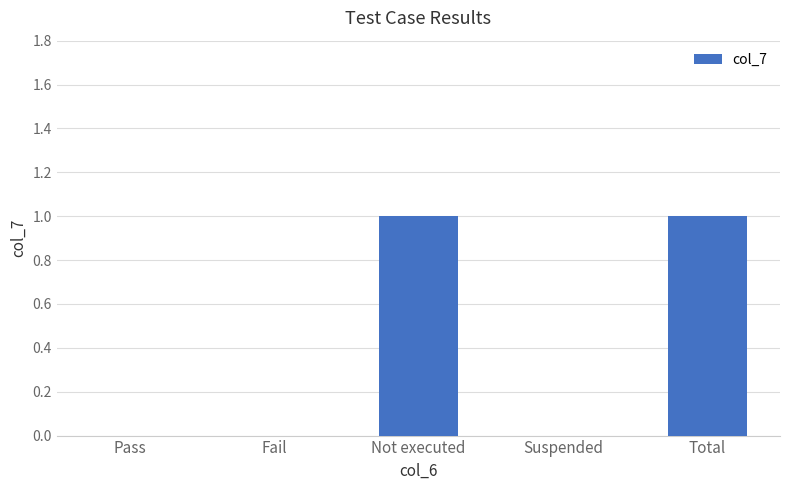

The value at Total is 1. True or false?

True